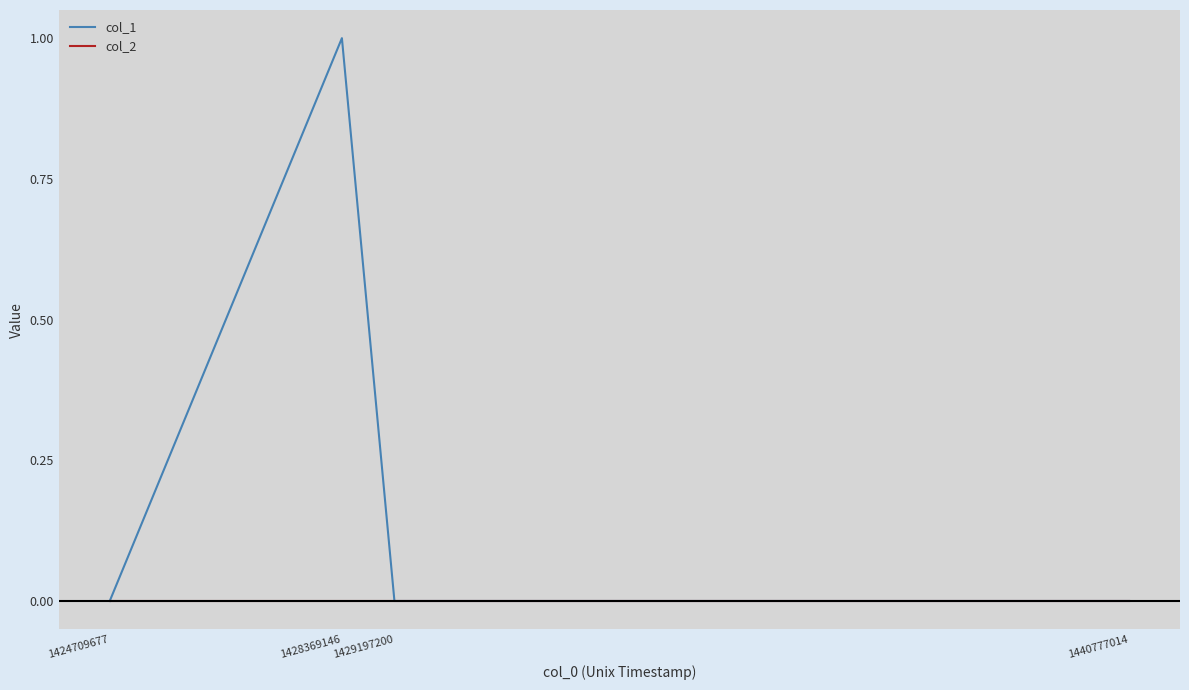

At which category is the sum across all series the highest?

1428369146